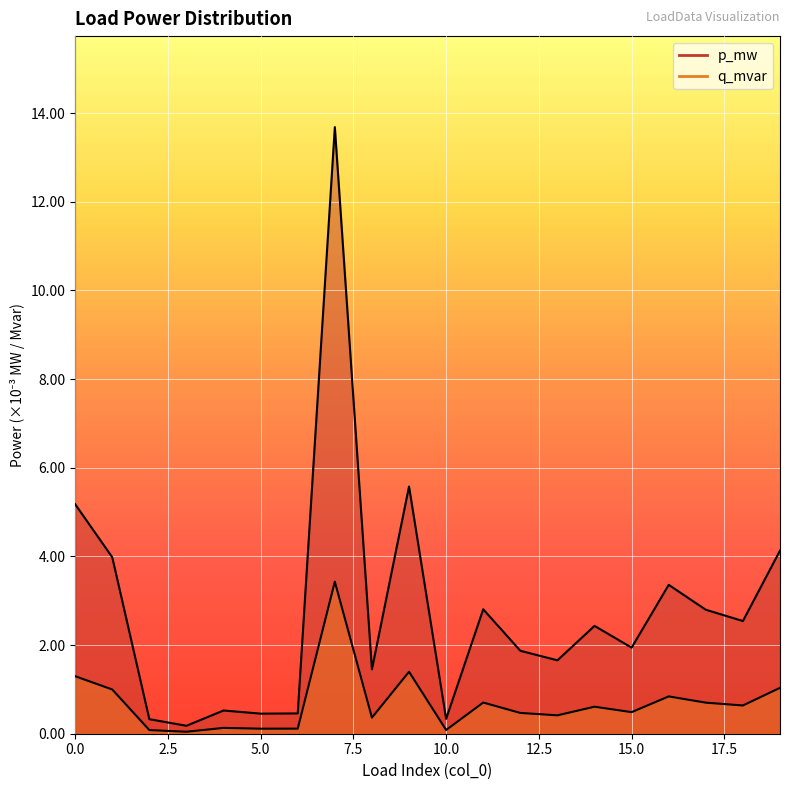

True or false: q_mvar and p_mw cross at least once.

False